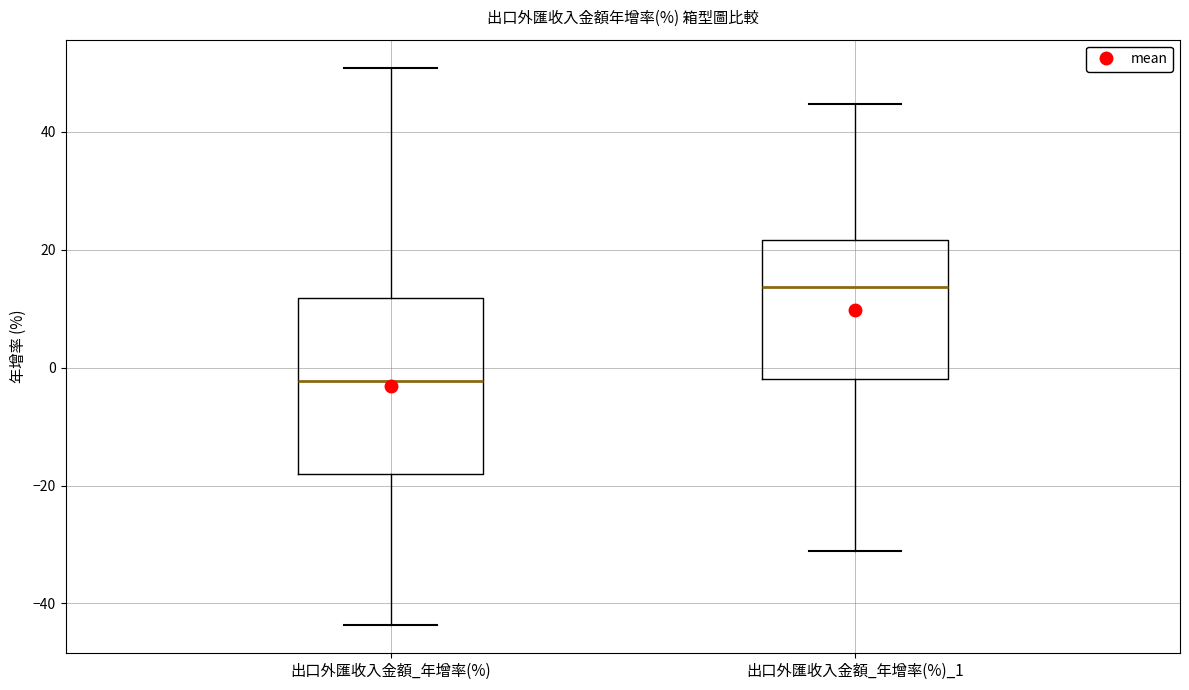

Comparing the boxes themselves (not the whiskers), which one is the tallest?

出口外匯收入金額_年增率(%)